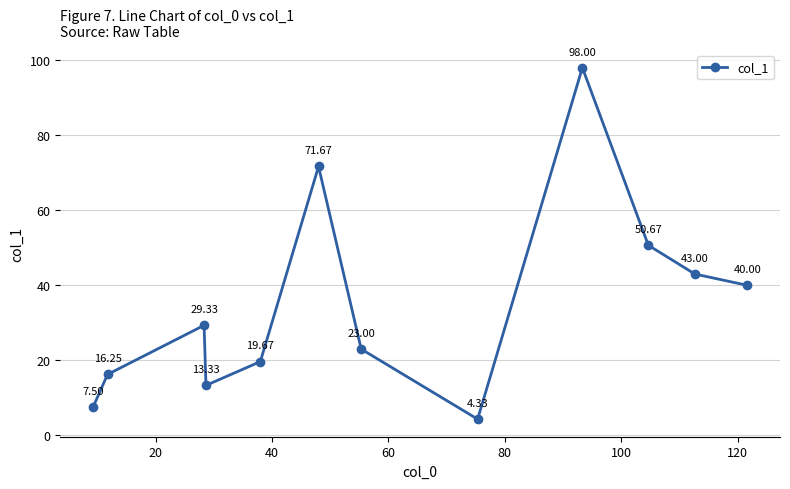

What is the difference between the maximum and minimum values?

93.7